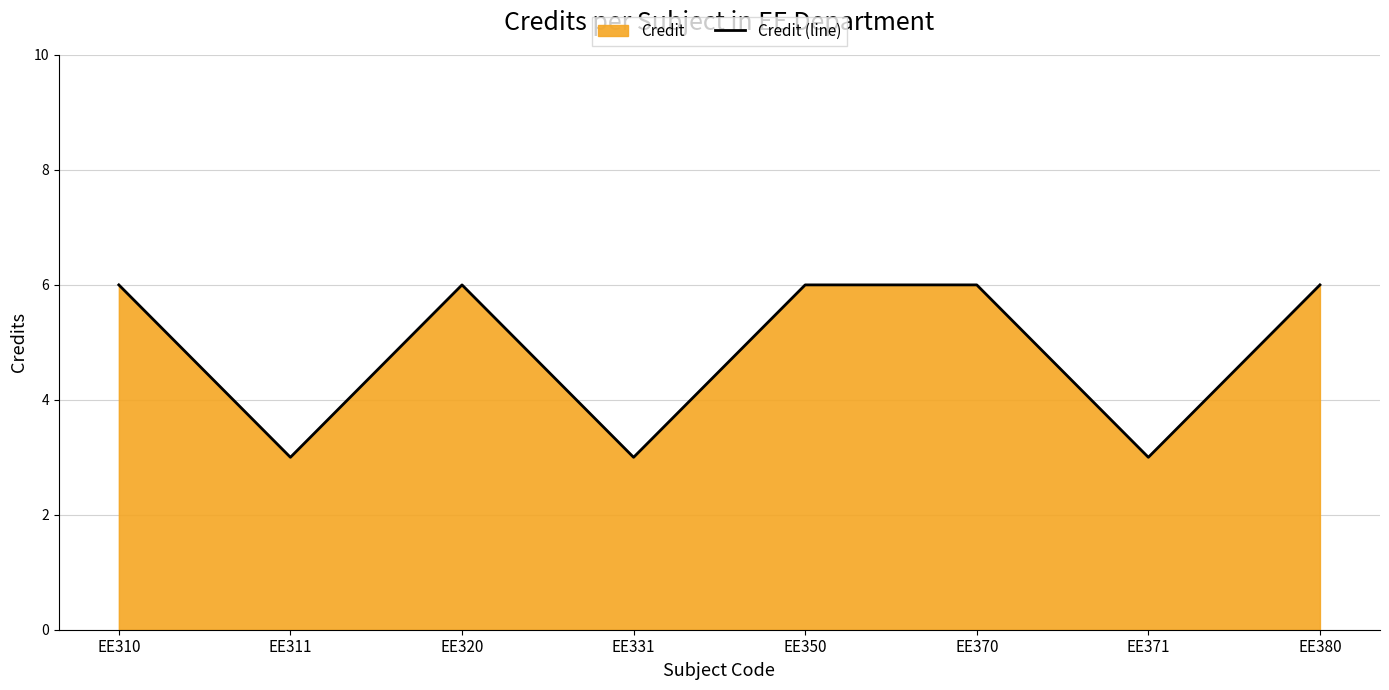

At which category does the data reach its first local peak?

EE320